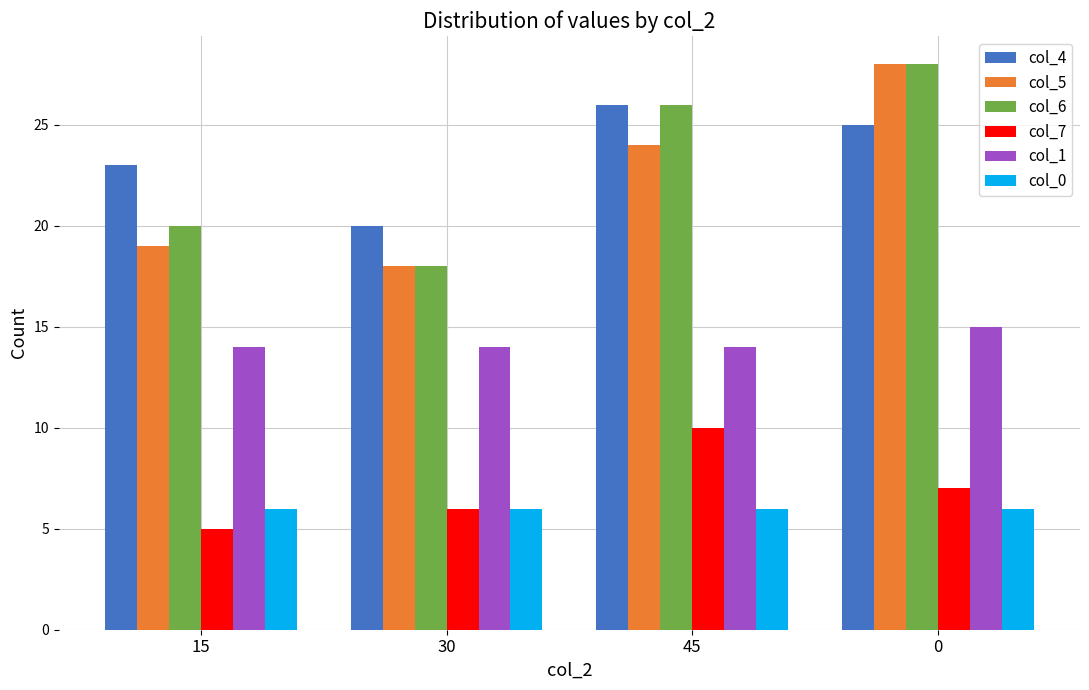

The col_7 series shows 7 at 15. True or false?

False